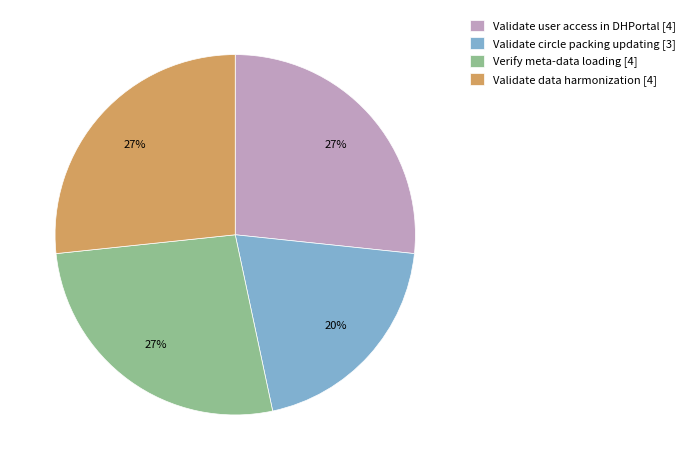

True or false: Validate circle packing updating [3] accounts for 20% of the total.

True